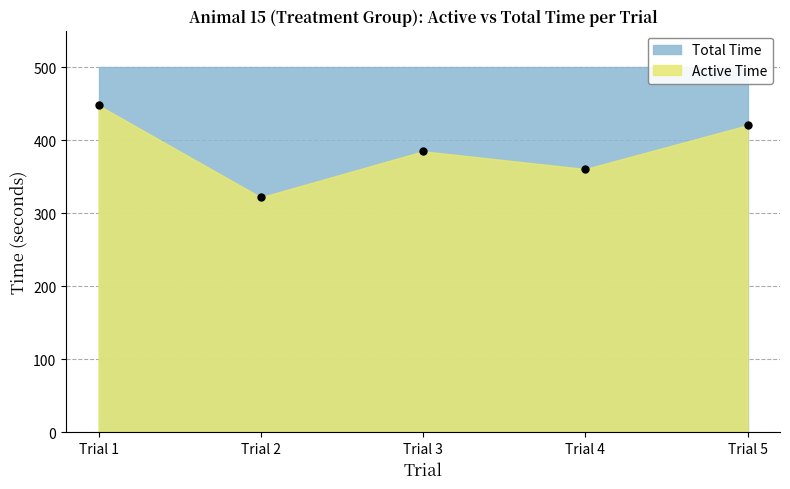

How many points are lower than both their immediate neighbors (excluding endpoints)?

2